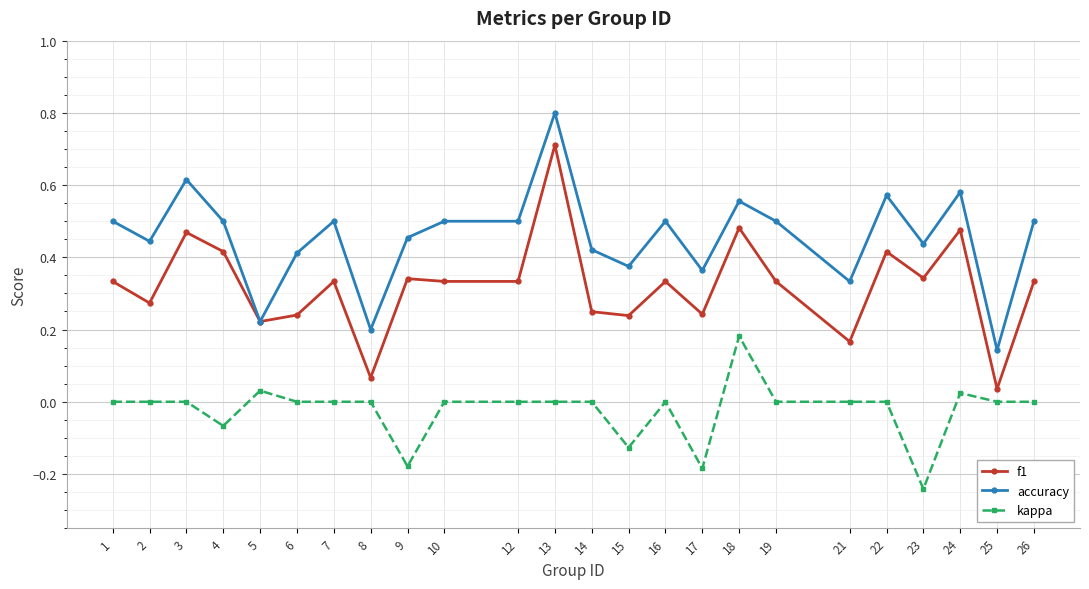

At how many categories does at least one series exceed 0?

24